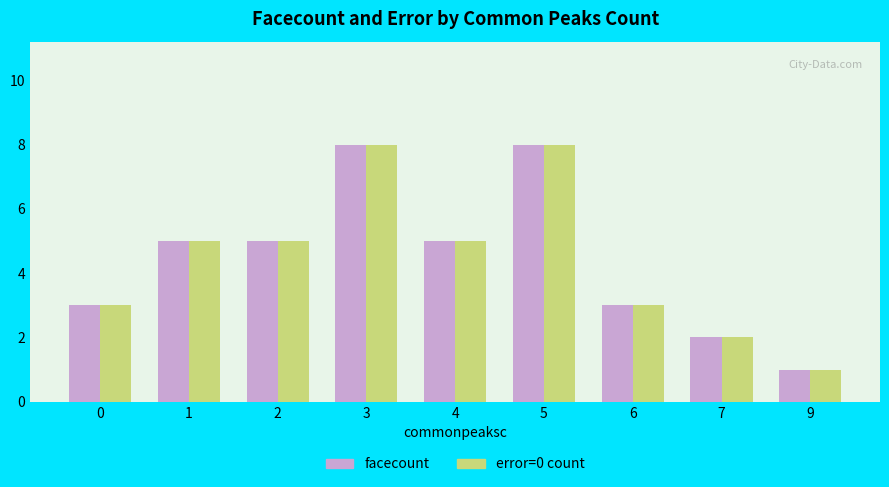

How many values in the error=0 count series are below 5?

4